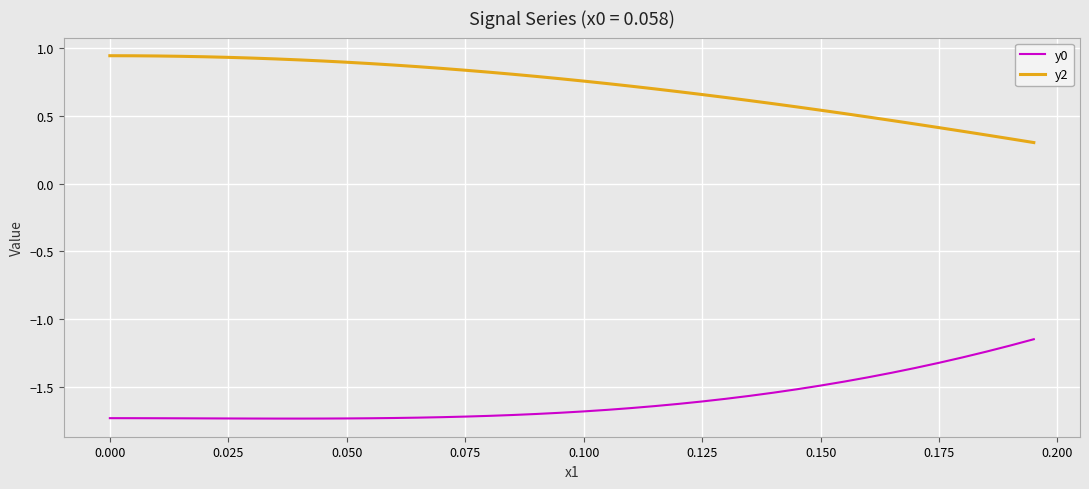

Which series has the largest total across all categories?

y2